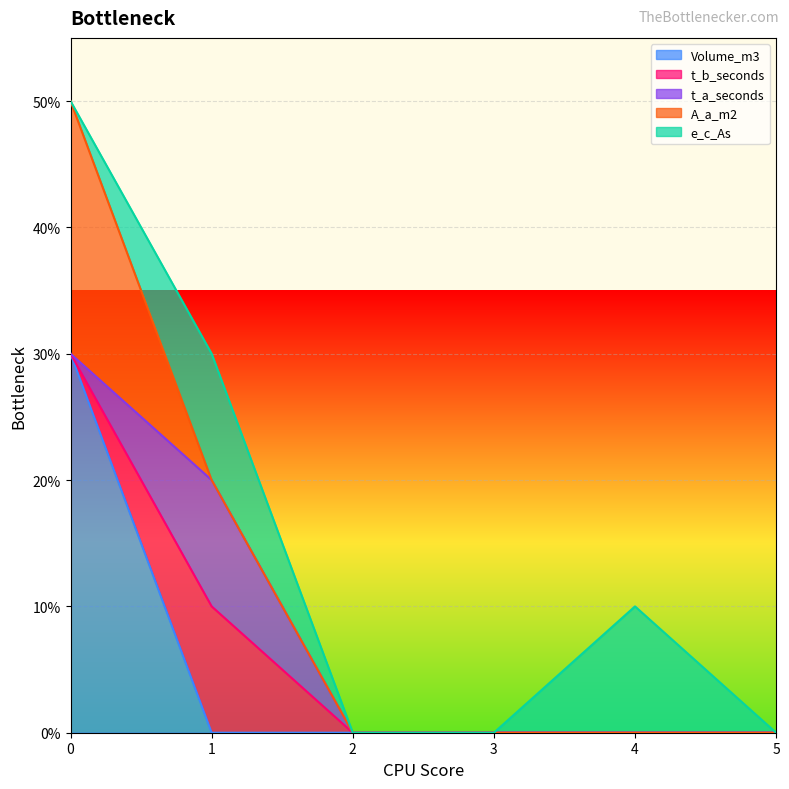

True or false: t_b_seconds and t_a_seconds intersect in this chart.

False